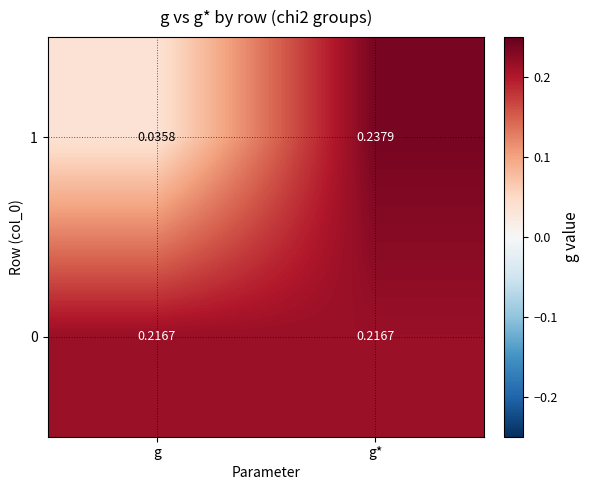

At which label is 1 closest to 0?

g